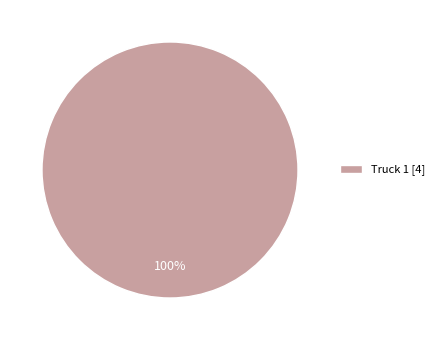

The Truck 1 [4] slice represents 100% of the pie. True or false?

True